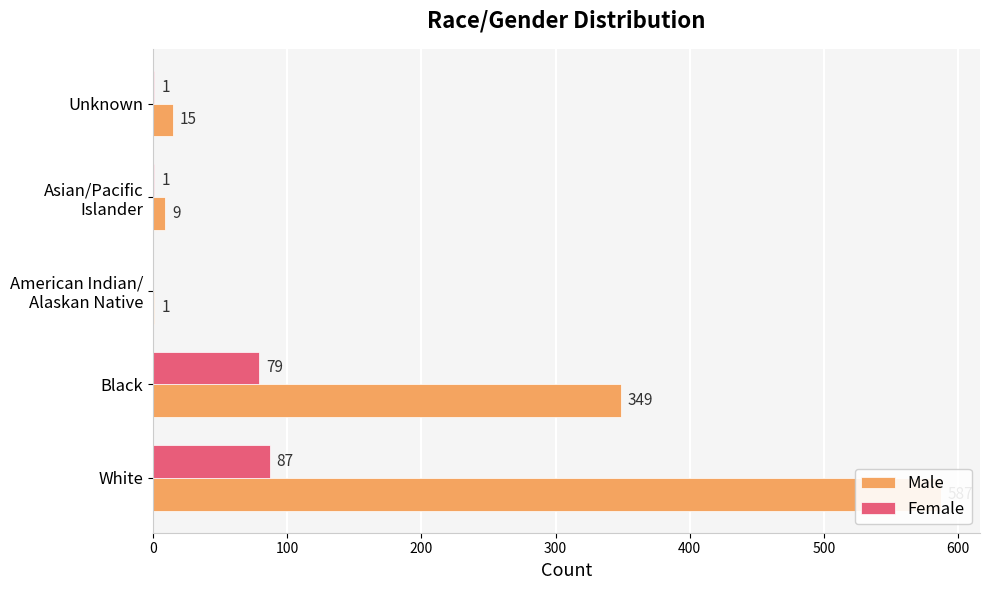

What are all the series names shown in the legend?

Male, Female